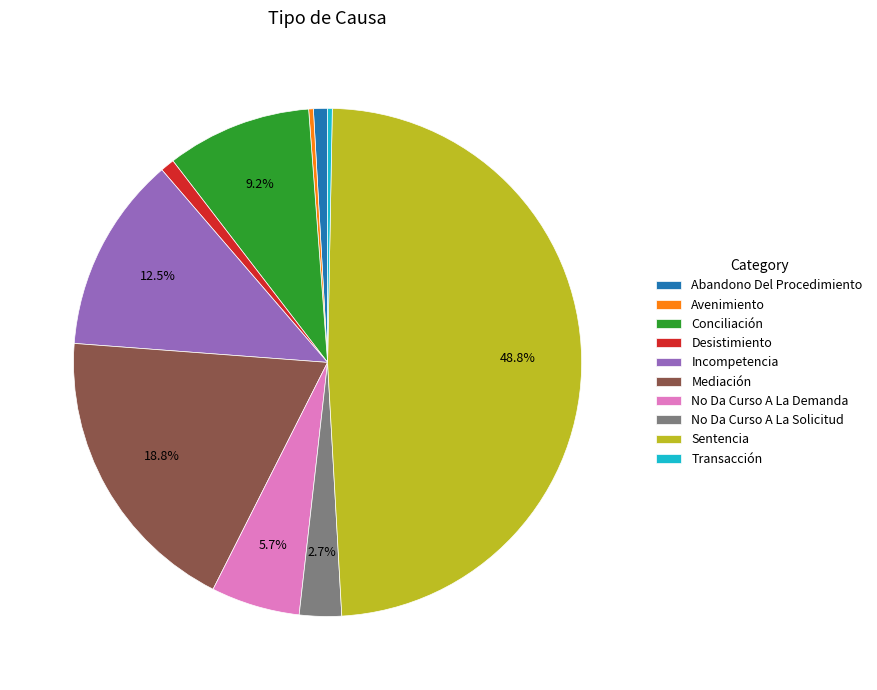

Between Abandono Del Procedimiento and Sentencia, which is larger?

Sentencia